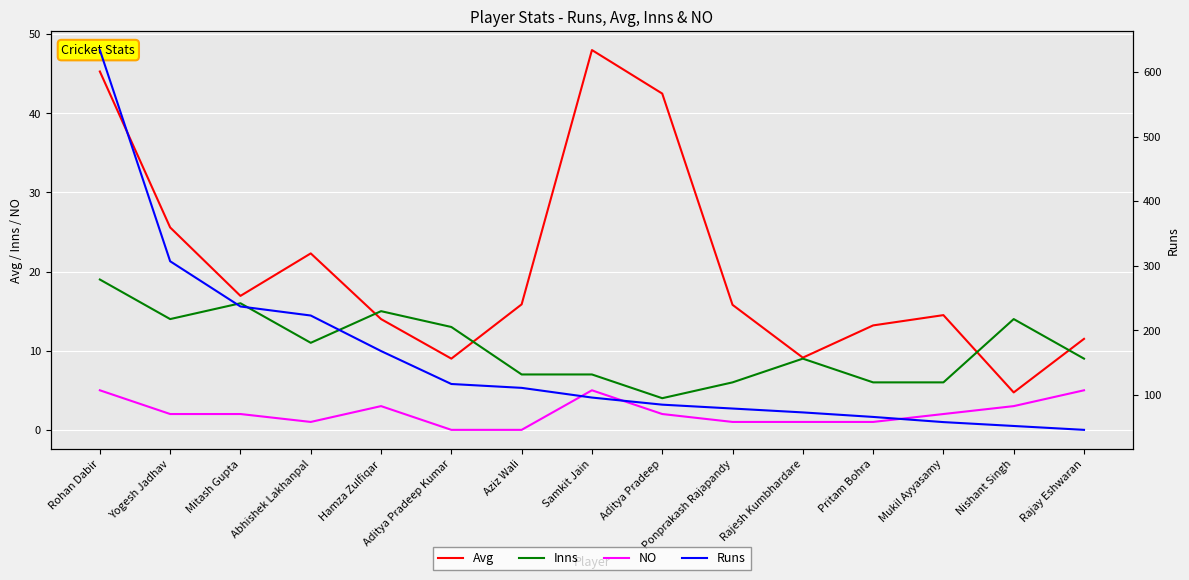

Reading right to left, what are all the values shown in this chart?

Avg: Rajay Eshwaran=11.5	Nishant Singh=4.7	Mukil Ayyasamy=14.5	Pritam Bohra=13.2	Rajesh Kumbhardare=9.1	Ponprakash Rajapandy=15.8	Aditya Pradeep=42.5	Samkit Jain=48.0	Aziz Wali=15.9	Aditya Pradeep Kumar=9.0	Hamza Zulfiqar=14.0	Abhishek Lakhanpal=22.3	Mitash Gupta=16.9	Yogesh Jadhav=25.6	Rohan Dabir=45.3
Inns: Rajay Eshwaran=9.0	Nishant Singh=14.0	Mukil Ayyasamy=6.0	Pritam Bohra=6.0	Rajesh Kumbhardare=9.0	Ponprakash Rajapandy=6.0	Aditya Pradeep=4.0	Samkit Jain=7.0	Aziz Wali=7.0	Aditya Pradeep Kumar=13.0	Hamza Zulfiqar=15.0	Abhishek Lakhanpal=11.0	Mitash Gupta=16.0	Yogesh Jadhav=14.0	Rohan Dabir=19.0
NO: Rajay Eshwaran=5.0	Nishant Singh=3.0	Mukil Ayyasamy=2.0	Pritam Bohra=1.0	Rajesh Kumbhardare=1.0	Ponprakash Rajapandy=1.0	Aditya Pradeep=2.0	Samkit Jain=5.0	Aziz Wali=0.0	Aditya Pradeep Kumar=0.0	Hamza Zulfiqar=3.0	Abhishek Lakhanpal=1.0	Mitash Gupta=2.0	Yogesh Jadhav=2.0	Rohan Dabir=5.0
Runs: Rajay Eshwaran=46.0	Nishant Singh=52.0	Mukil Ayyasamy=58.0	Pritam Bohra=66.0	Rajesh Kumbhardare=73.0	Ponprakash Rajapandy=79.0	Aditya Pradeep=85.0	Samkit Jain=96.0	Aziz Wali=111.0	Aditya Pradeep Kumar=117.0	Hamza Zulfiqar=168.0	Abhishek Lakhanpal=223.0	Mitash Gupta=237.0	Yogesh Jadhav=307.0	Rohan Dabir=634.0